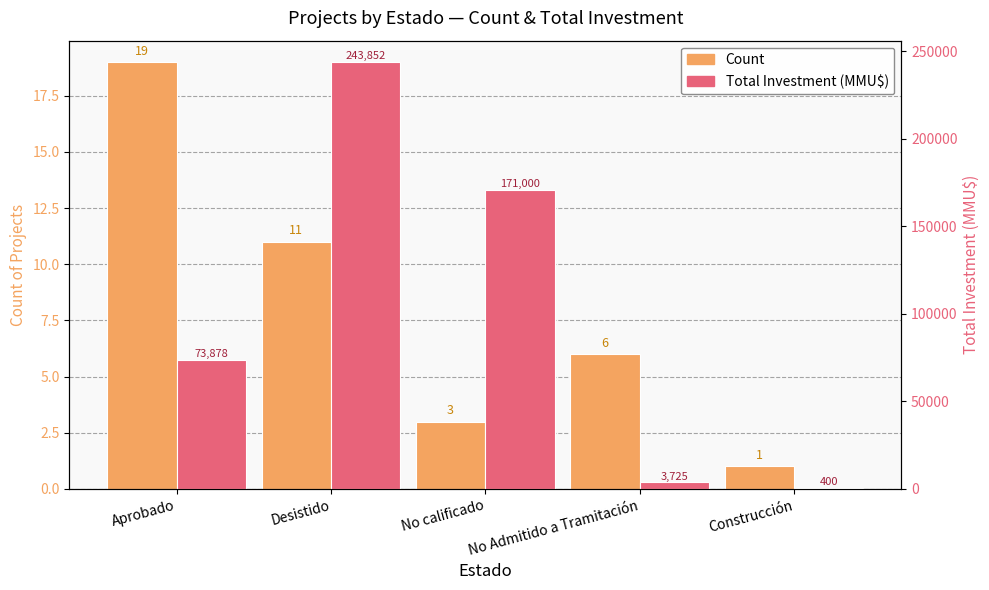

Rank the series at Construcción from highest to lowest value.

Total Investment (MMU$), Count